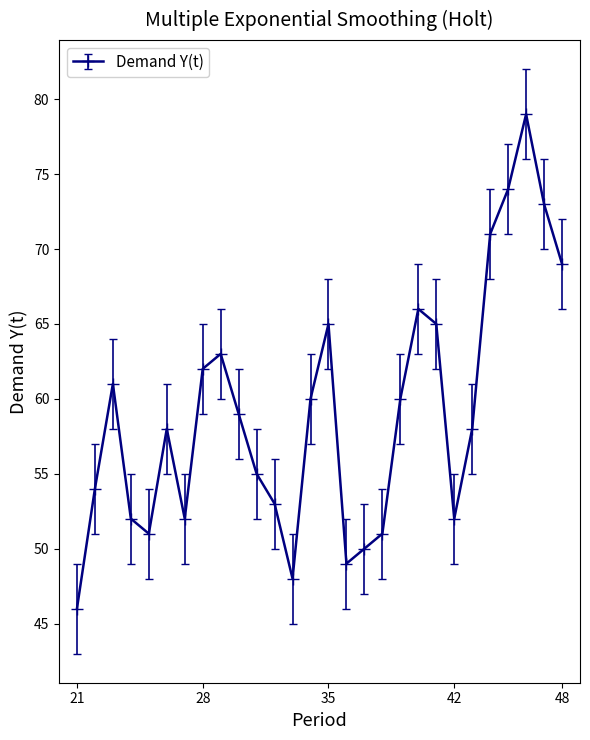

How many values are below 59?

14